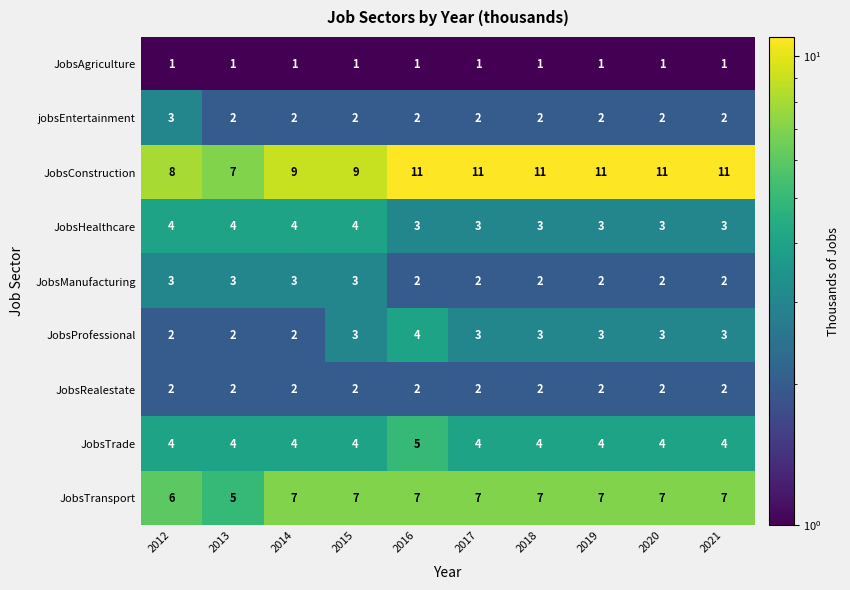

What is the sum of the JobsTrade values at 2015 and 2016?

9